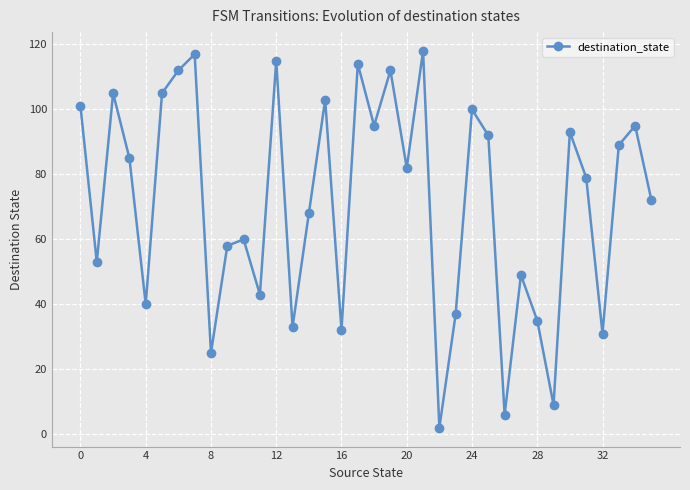

How many interior local peaks (higher than both neighbors) does the data have?

12